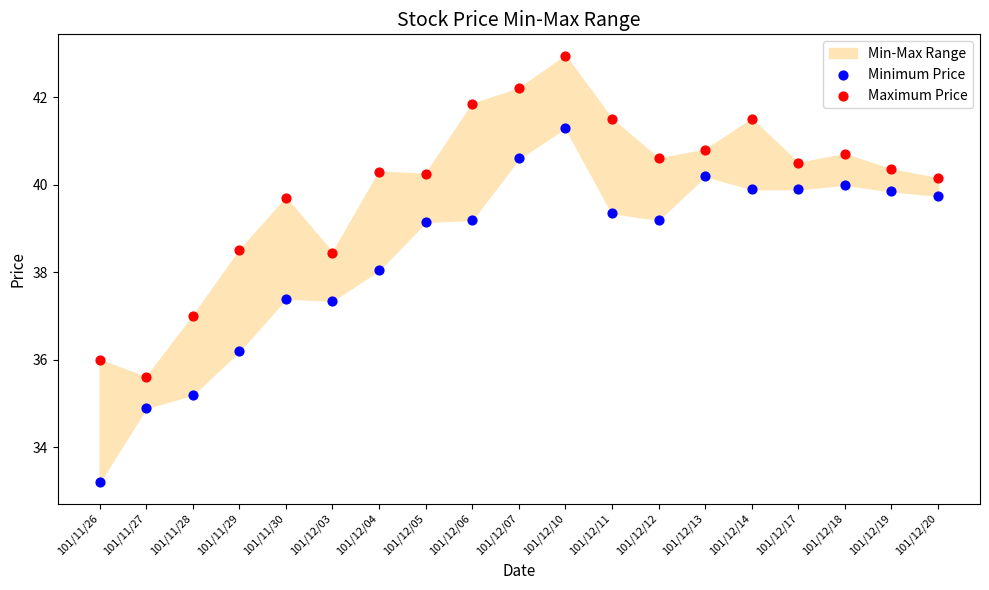

Which series has the widest spread of Y values?

Minimum Price